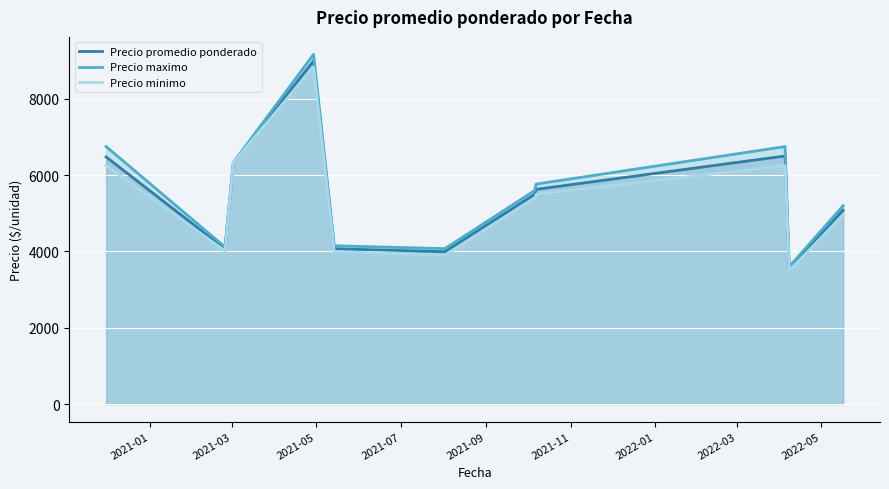

What is the minimum value shown in the chart?

3500.0